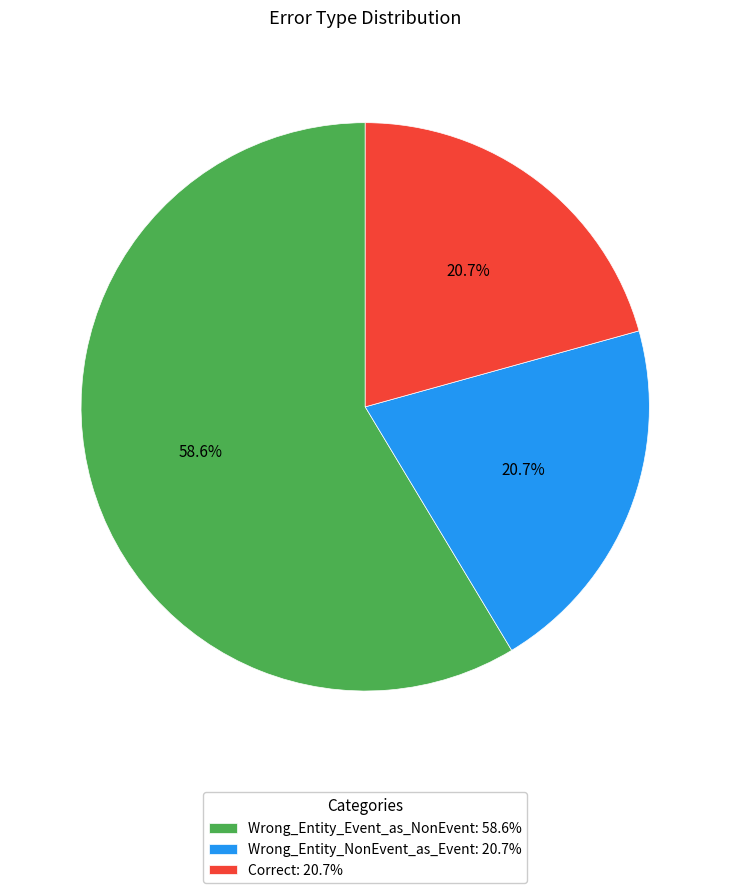

To the nearest percent, what is the difference between the largest and smallest slice percentages?

38%